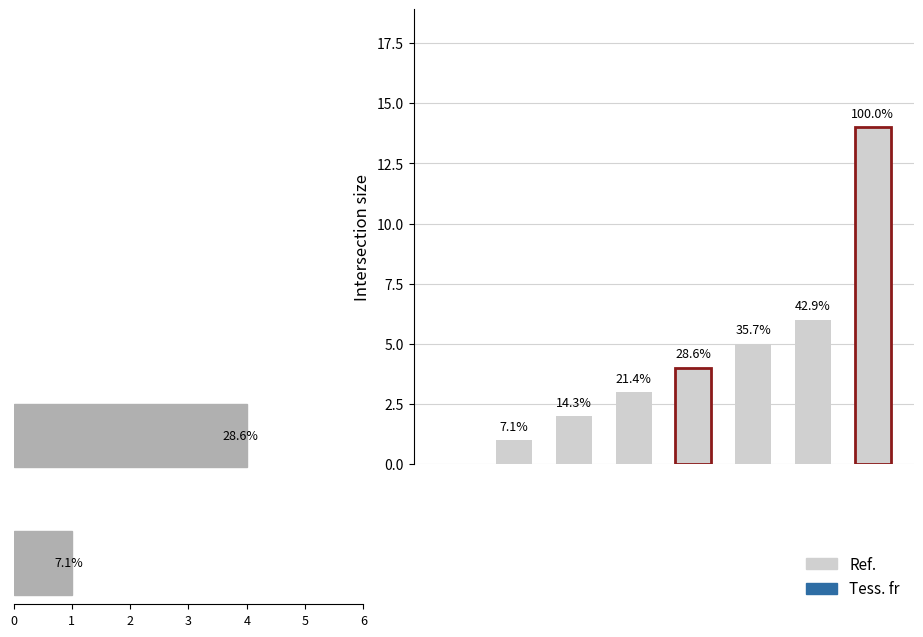

What is the difference between the values at 6 and 5?

3